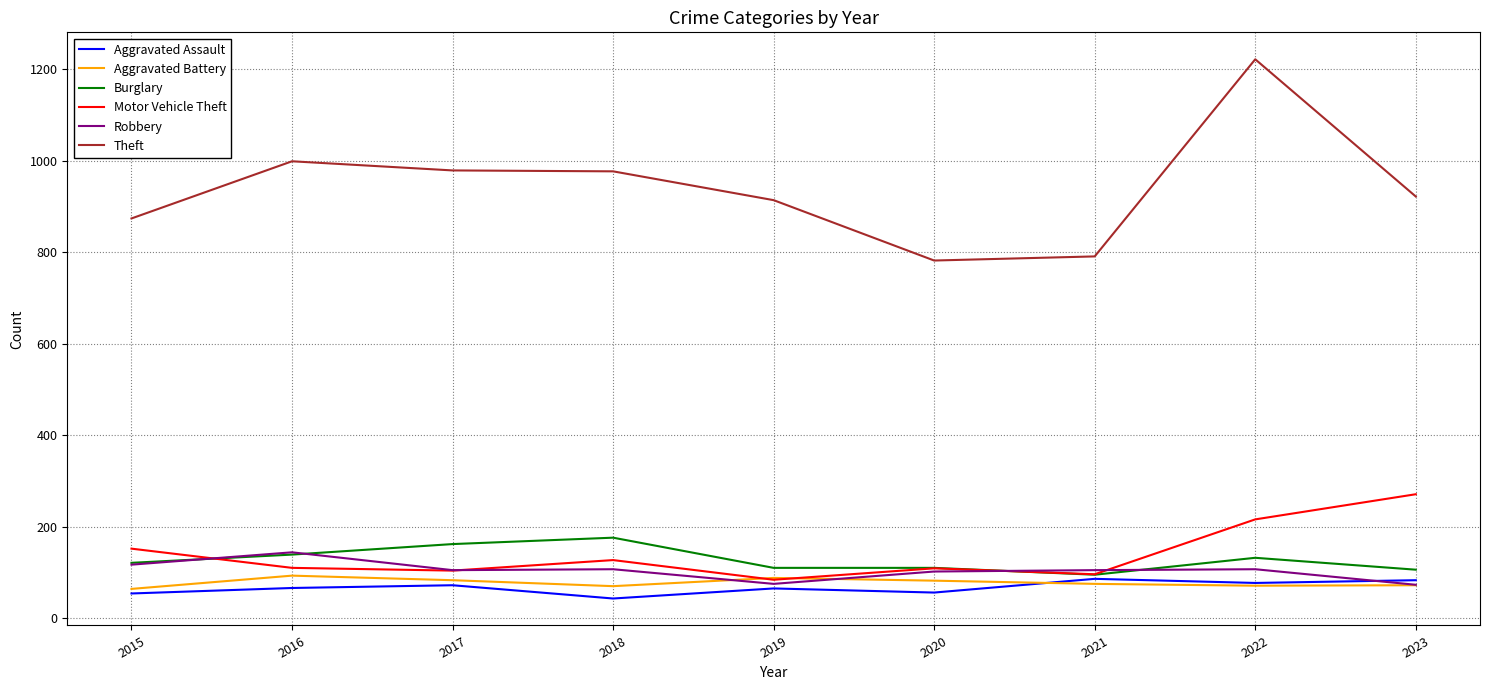

What are all the series names shown in the legend?

Aggravated Assault, Aggravated Battery, Burglary, Motor Vehicle Theft, Robbery, Theft